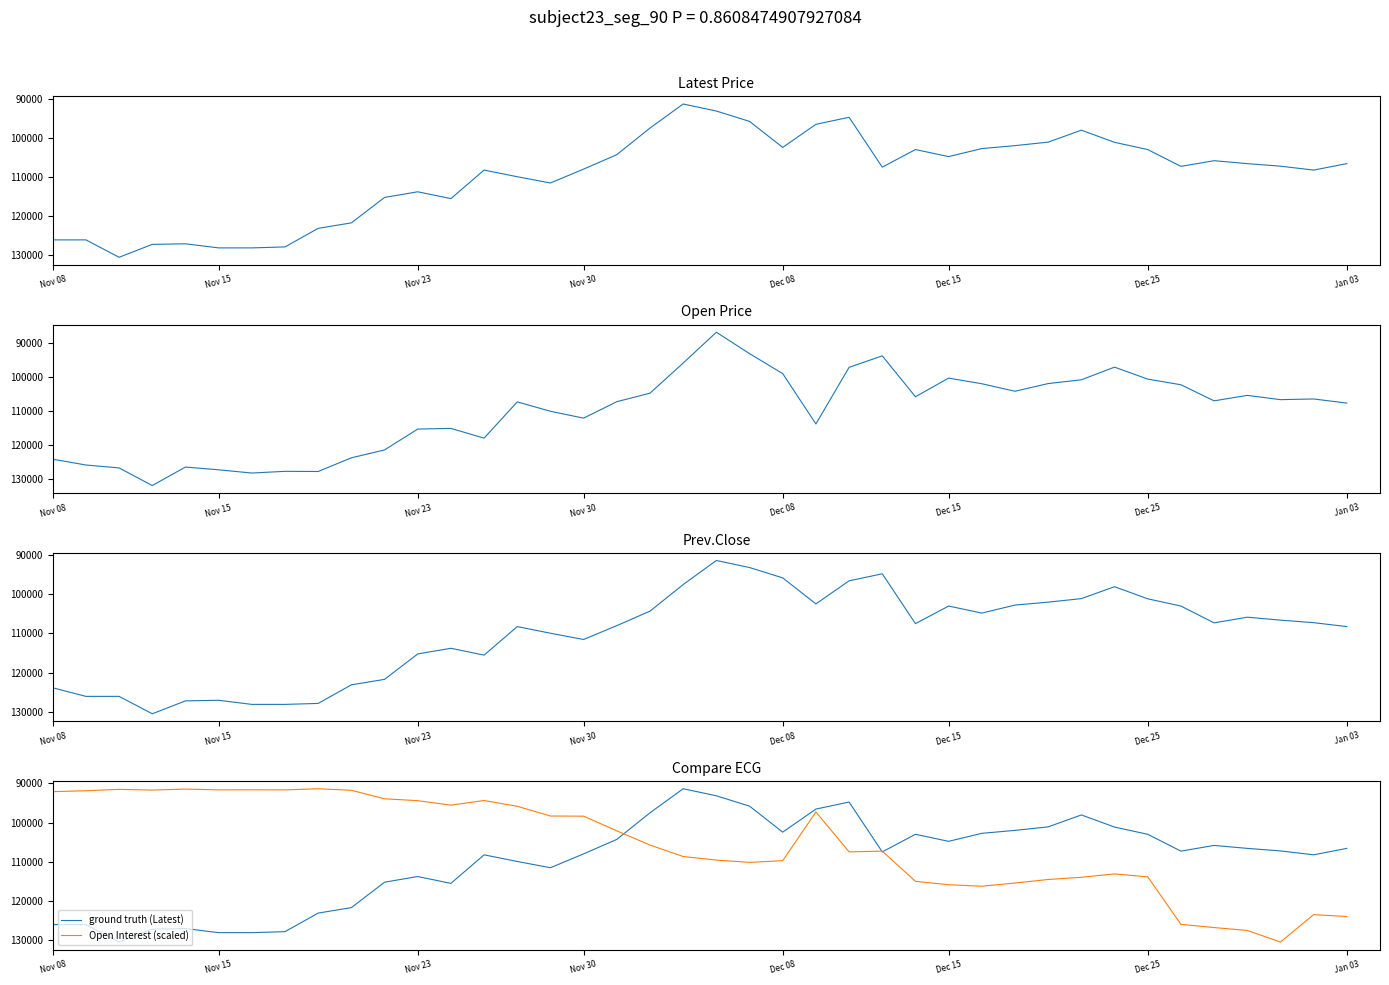

True or false: ground truth (Latest) has more than 0 interior local peaks.

True